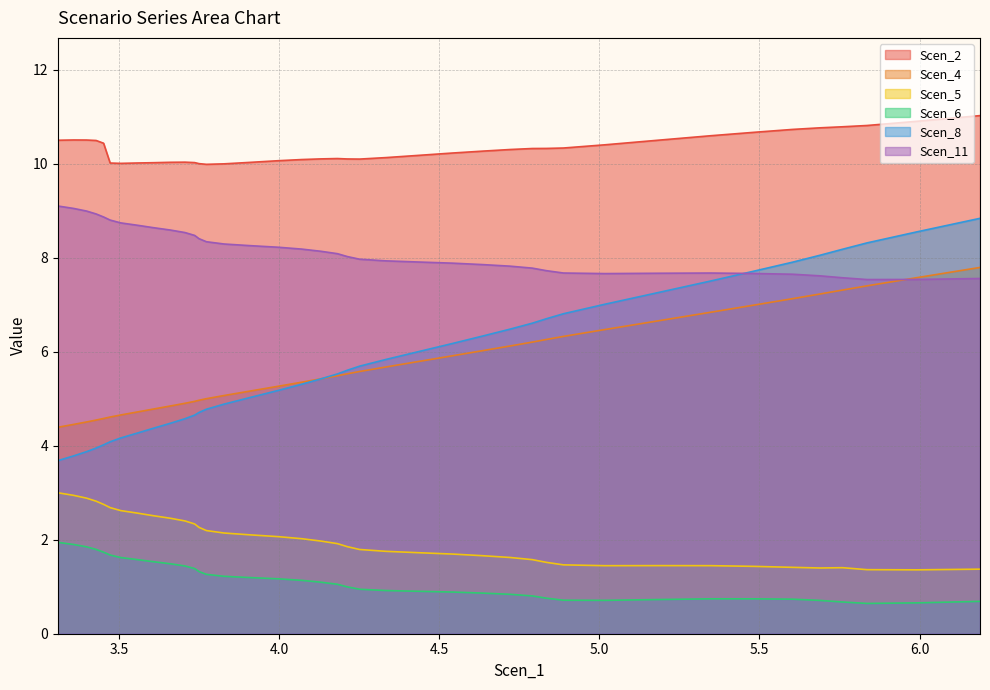

Does the chart have visible grid lines?

Yes